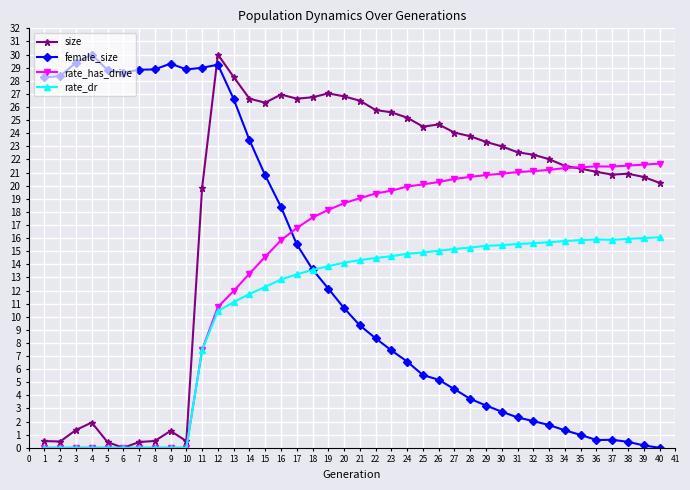

Is it true that rate_has_drive equals 28.3 at 15?

False